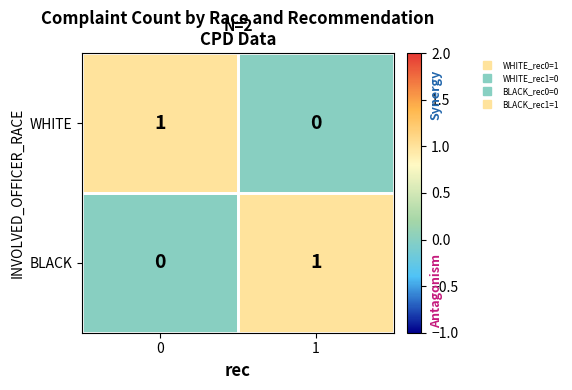

At 1, list the series in order from largest to smallest.

BLACK, WHITE